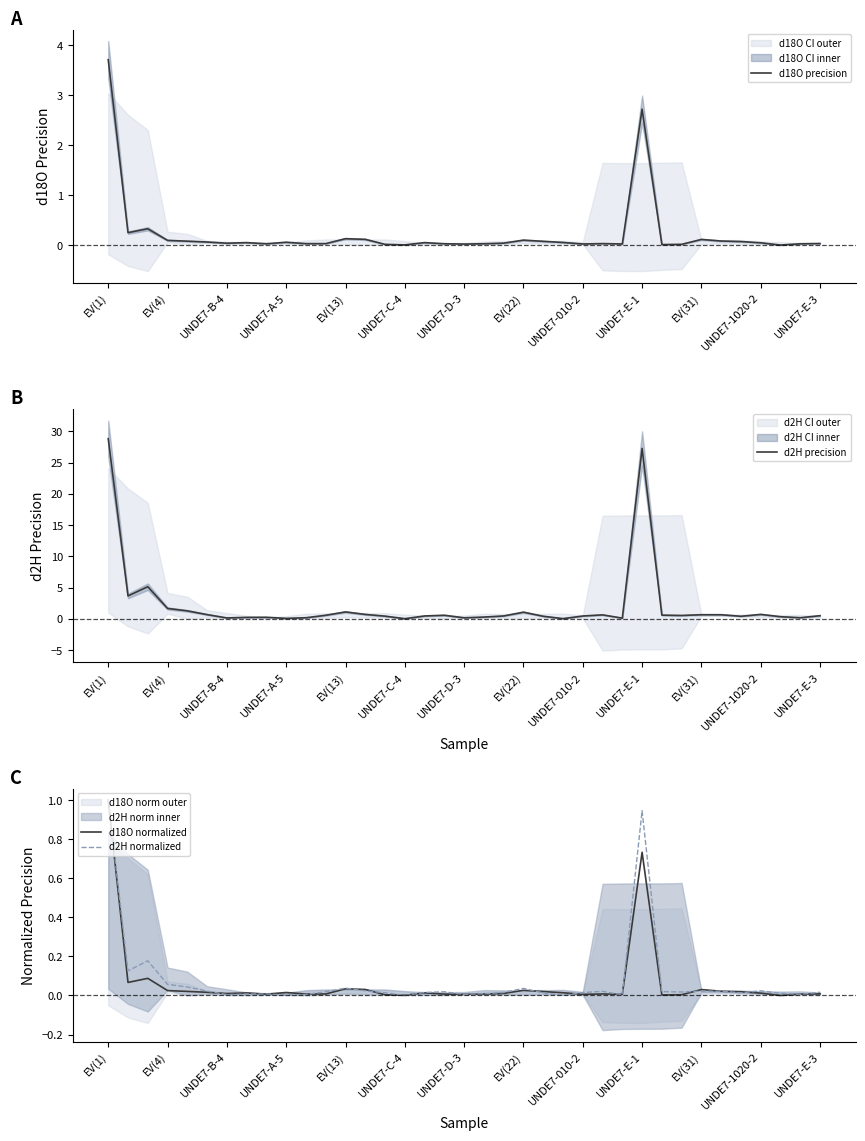

How many data points does each series have?

37